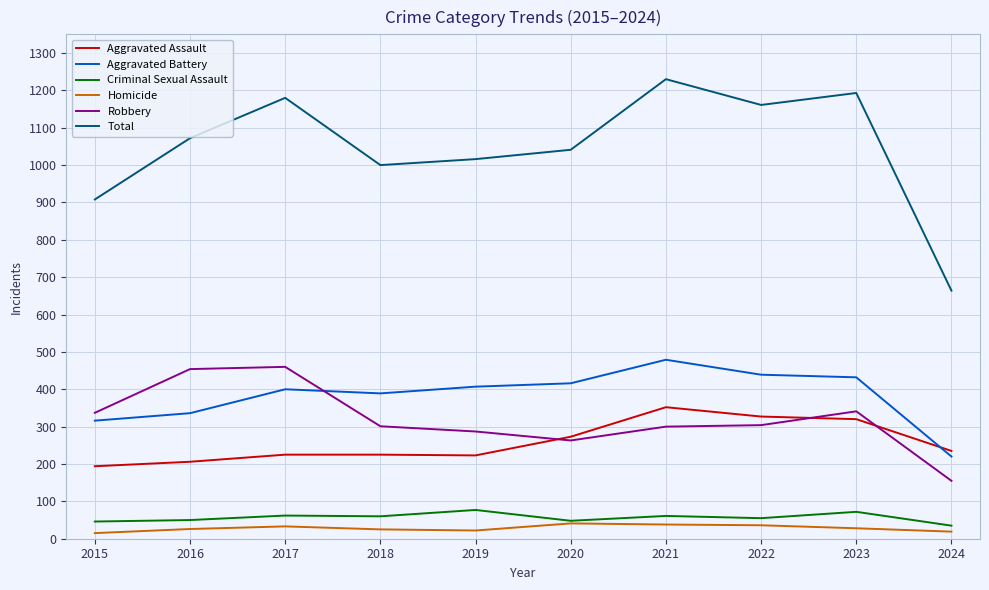

What is the difference between the Aggravated Assault values at 2019 and 2021?

129